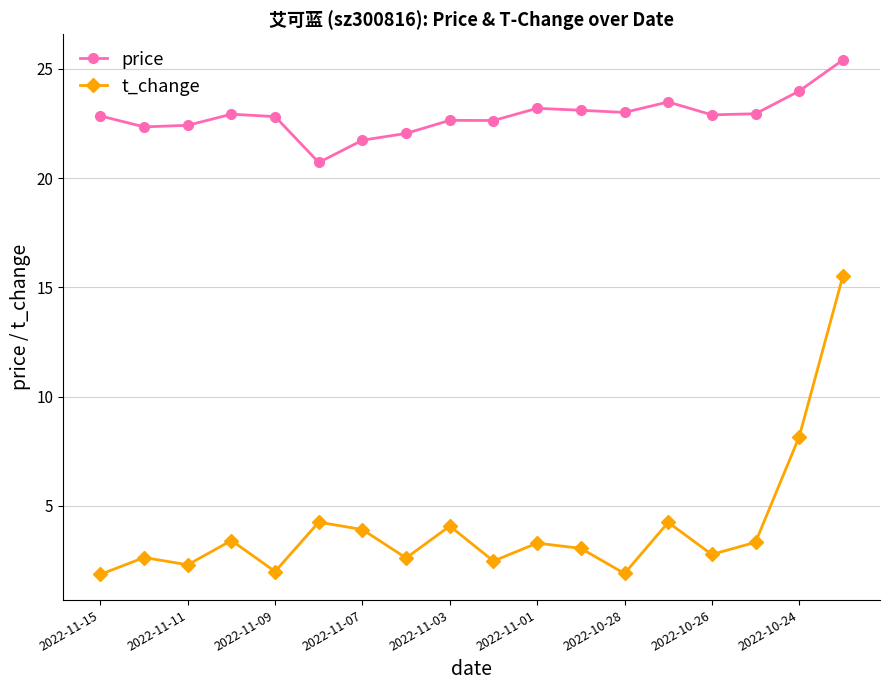

True or false: t_change and price cross at least once.

False